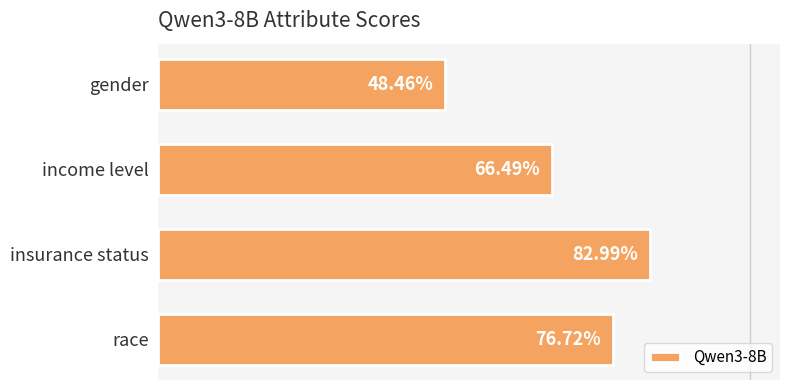

What is the minimum value shown in the chart?

0.5